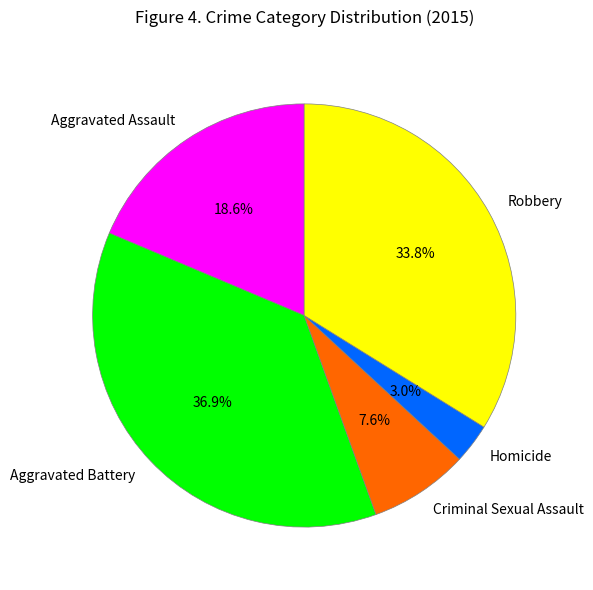

How many slices are in this pie chart?

5